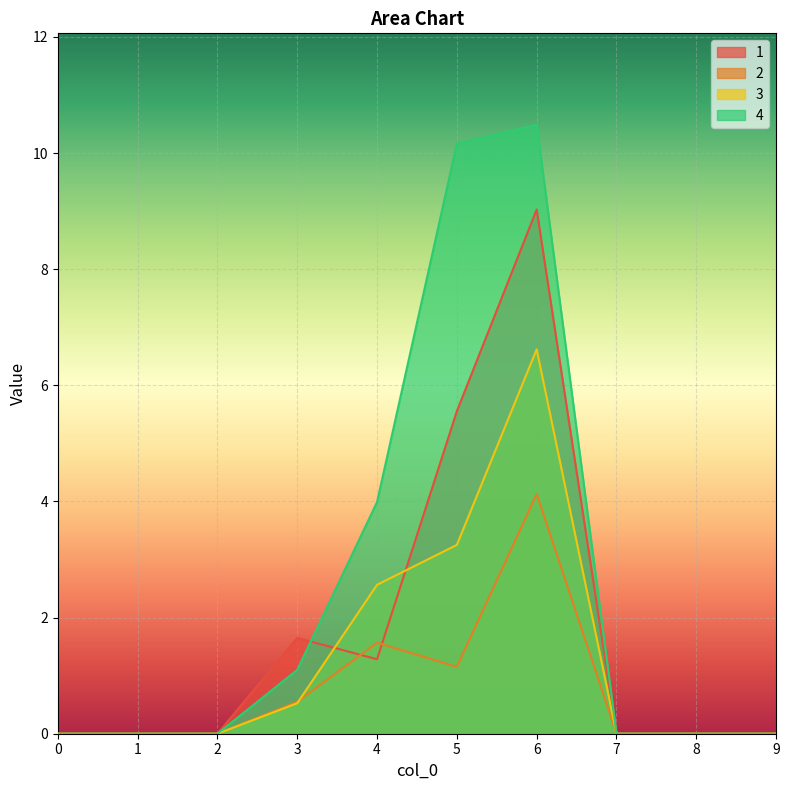

Which series has the largest range (max minus min)?

4